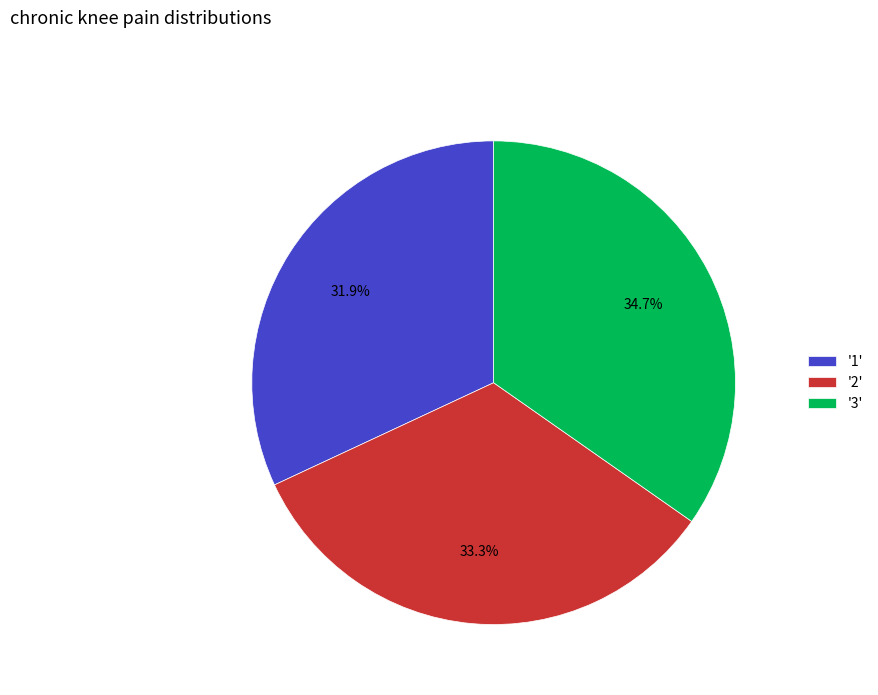

Approximately how many times larger is the value at '2' compared to '3'?

1.0